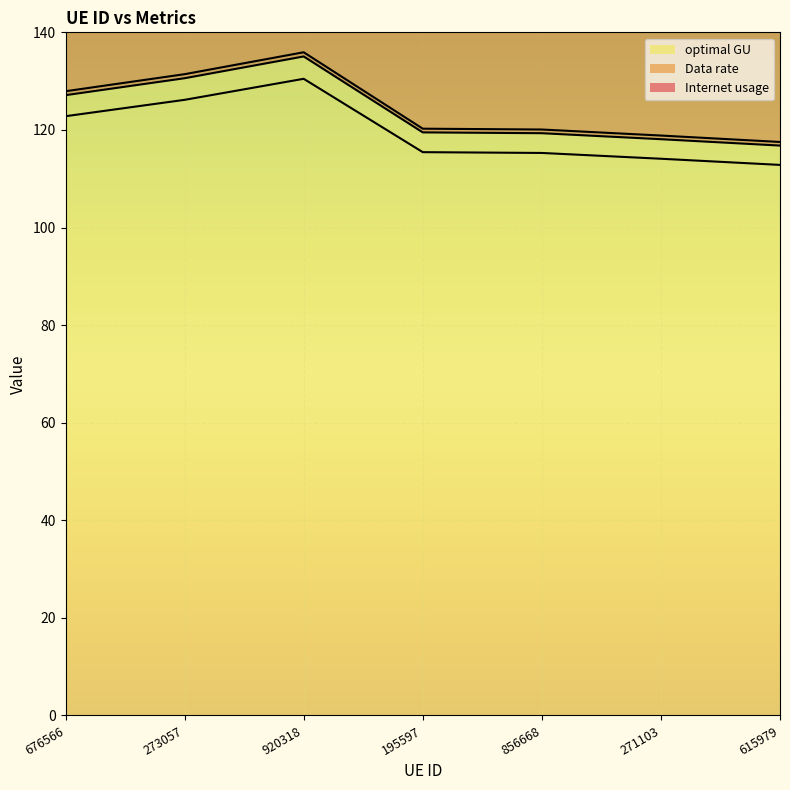

True or false: optimal GU and Data rate intersect in this chart.

False